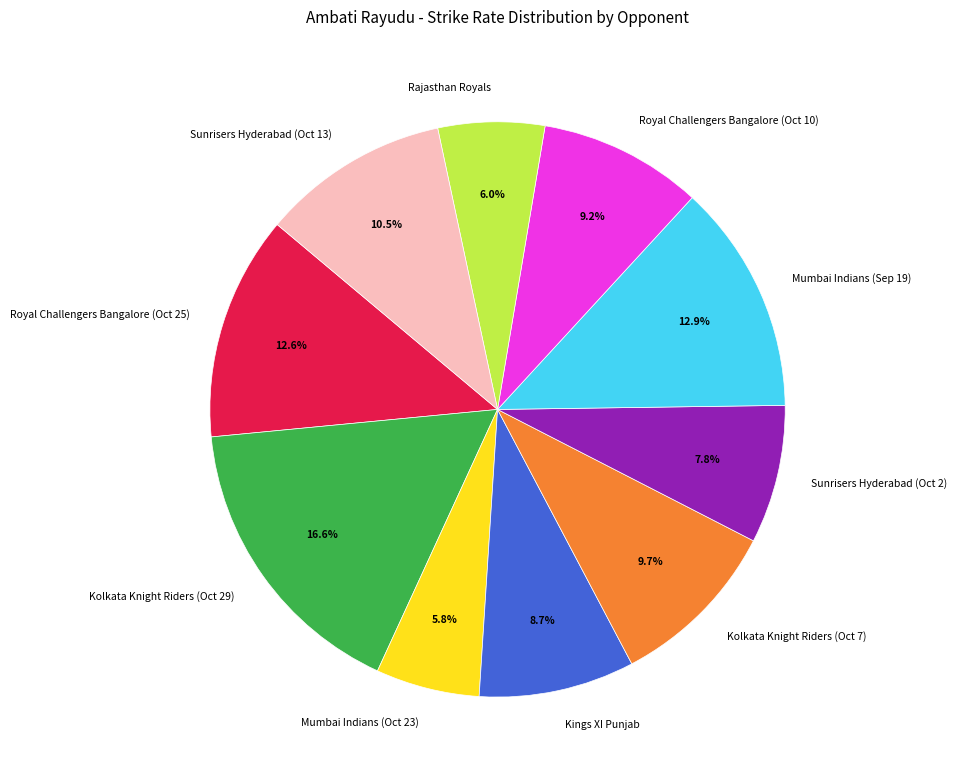

To the nearest percent, what is the difference between the largest and smallest slice percentages?

11%